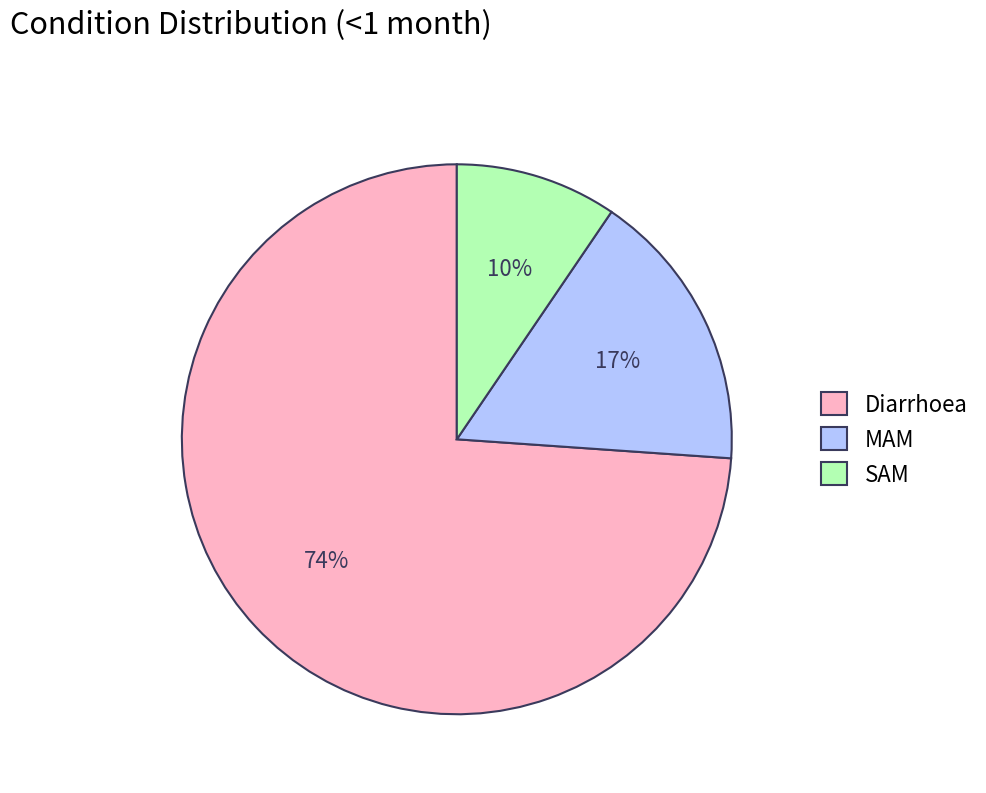

How many slices are in this pie chart?

3